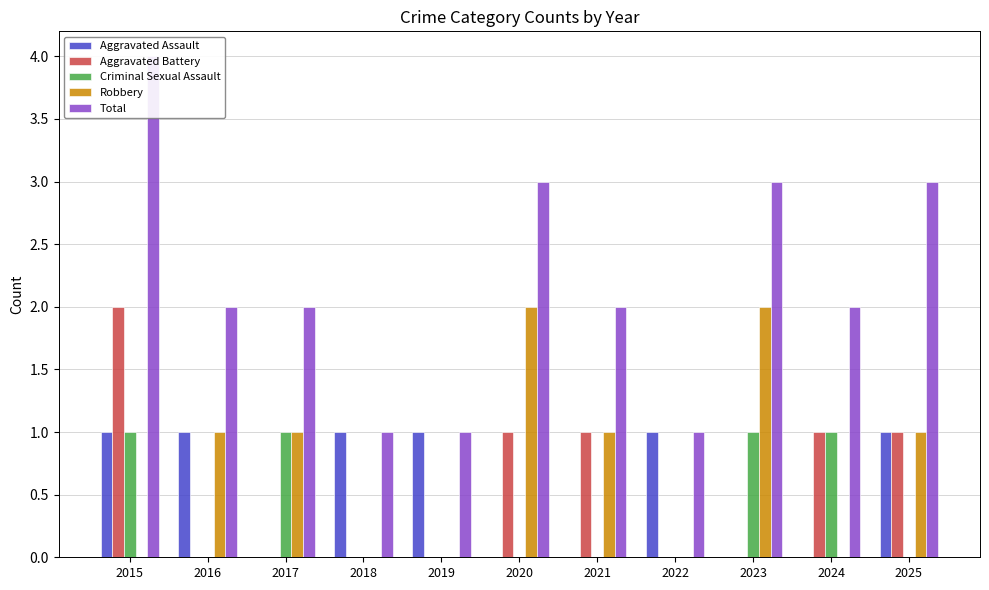

Which label corresponds to the smallest value in the chart?

2017